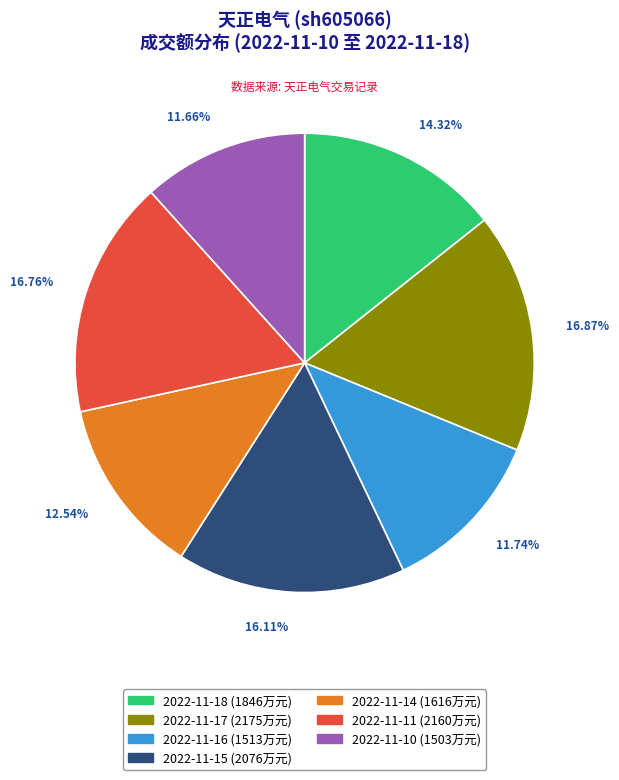

Approximately how many times larger is the value at 2022-11-16 compared to 2022-11-18?

0.8